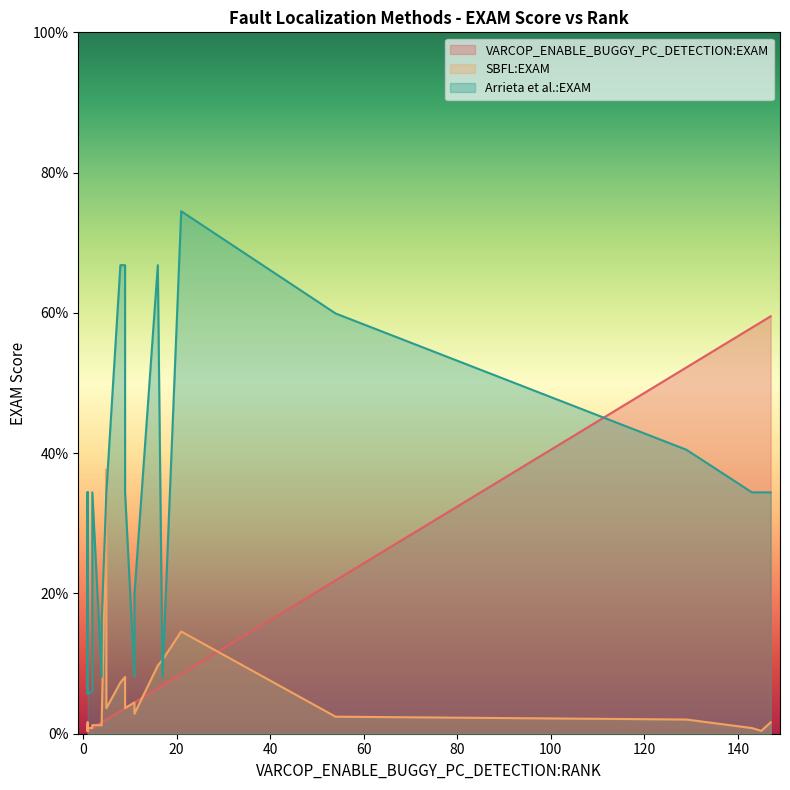

List the labels in order of VARCOP_ENABLE_BUGGY_PC_DETECTION:EXAM value, smallest first.

3, 4, 5, 6, 9, 11, 12, 18, 19, 22, 23, 24, 25, 26, 28, 31, 8, 35, 10, 13, 0, 1, 29, 32, 7, 20, 2, 14, 21, 30, 17, 16, 33, 27, 15, 34